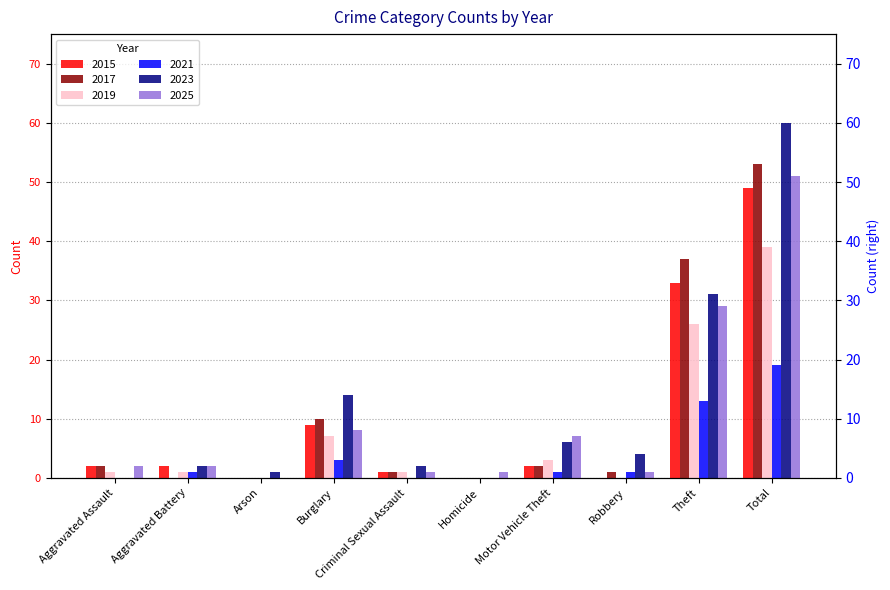

What are all the series names shown in the legend?

2015, 2017, 2019, 2021, 2023, 2025